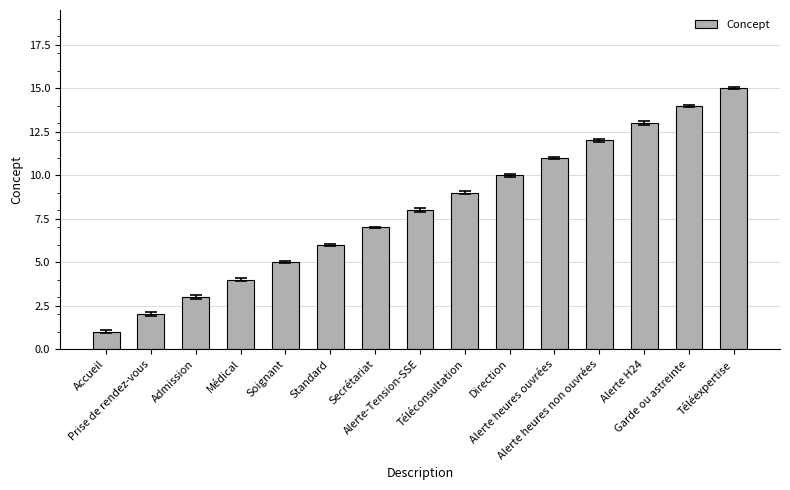

What is the greatest value displayed?

15